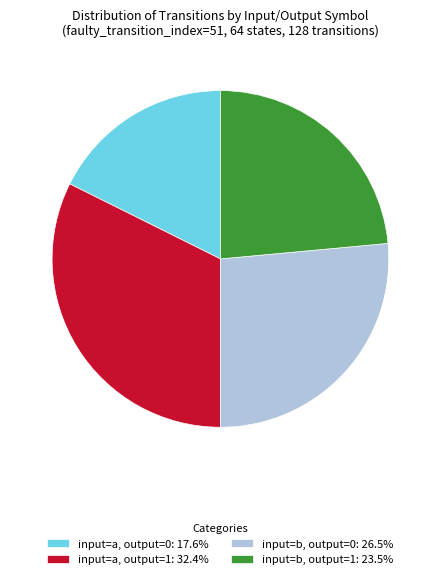

Is there any slice that represents more than half of the pie?

No